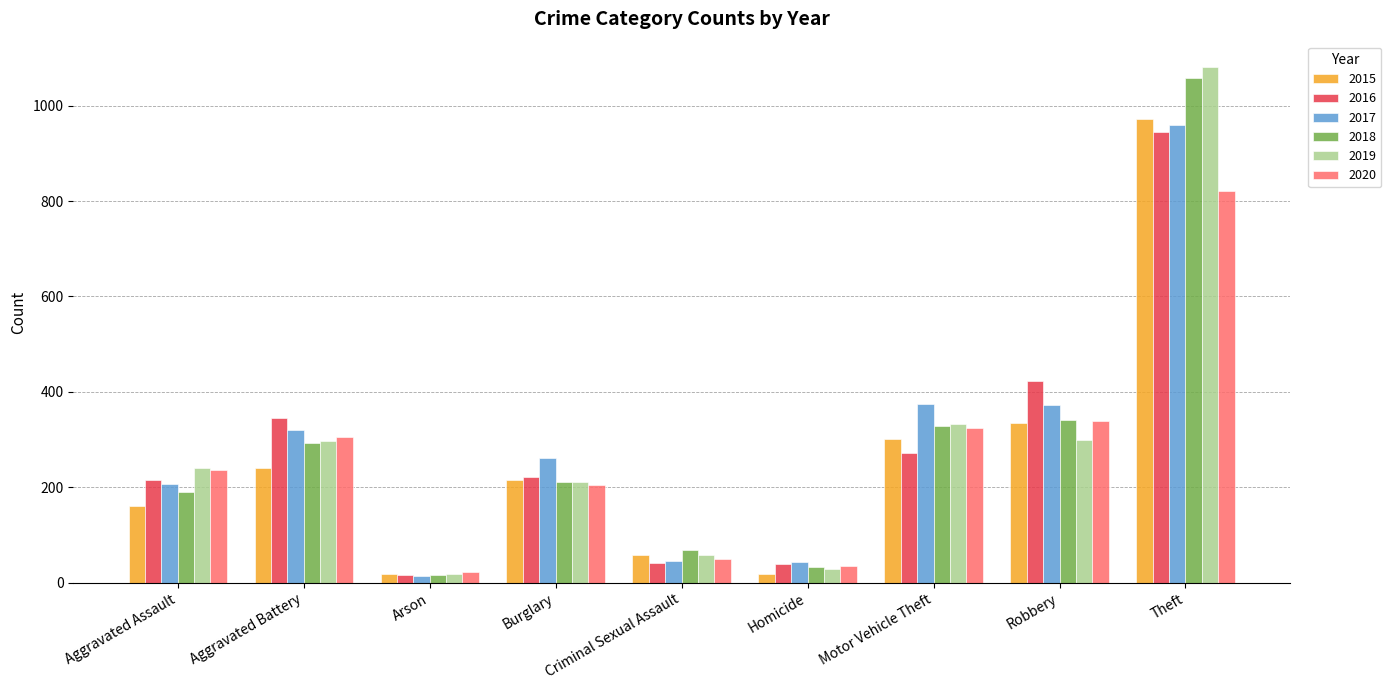

What is the difference between the maximum and minimum values in the 2019 series?

1061